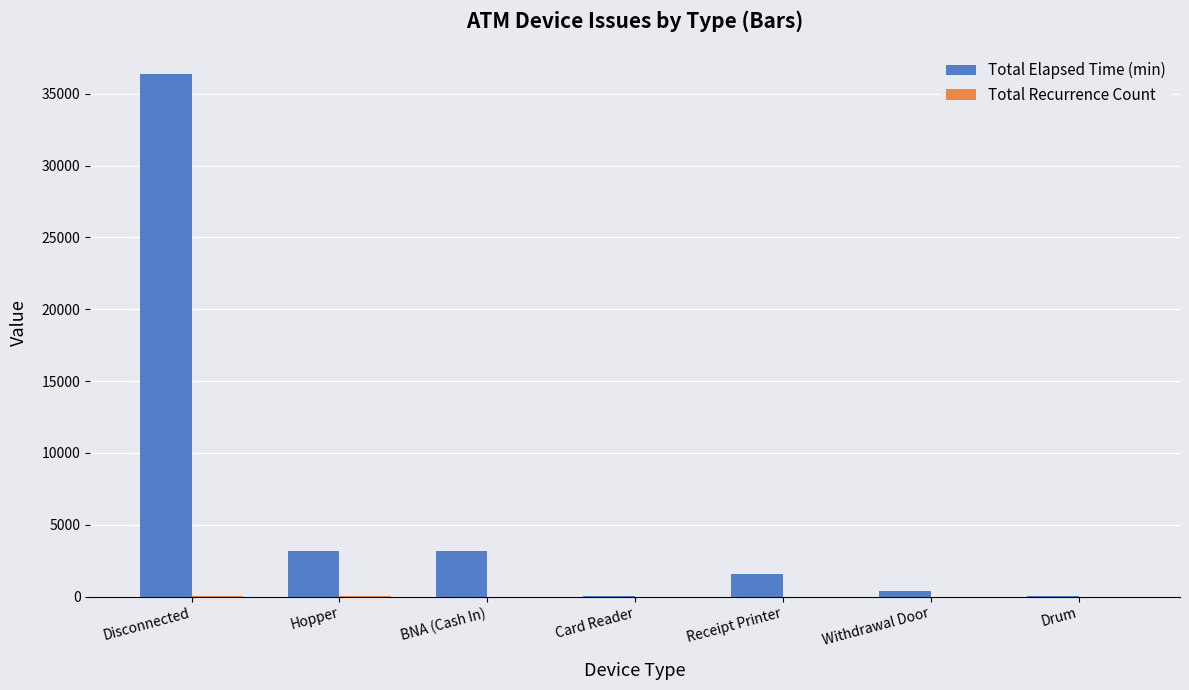

What is the total value across all series at Receipt Printer?

1553